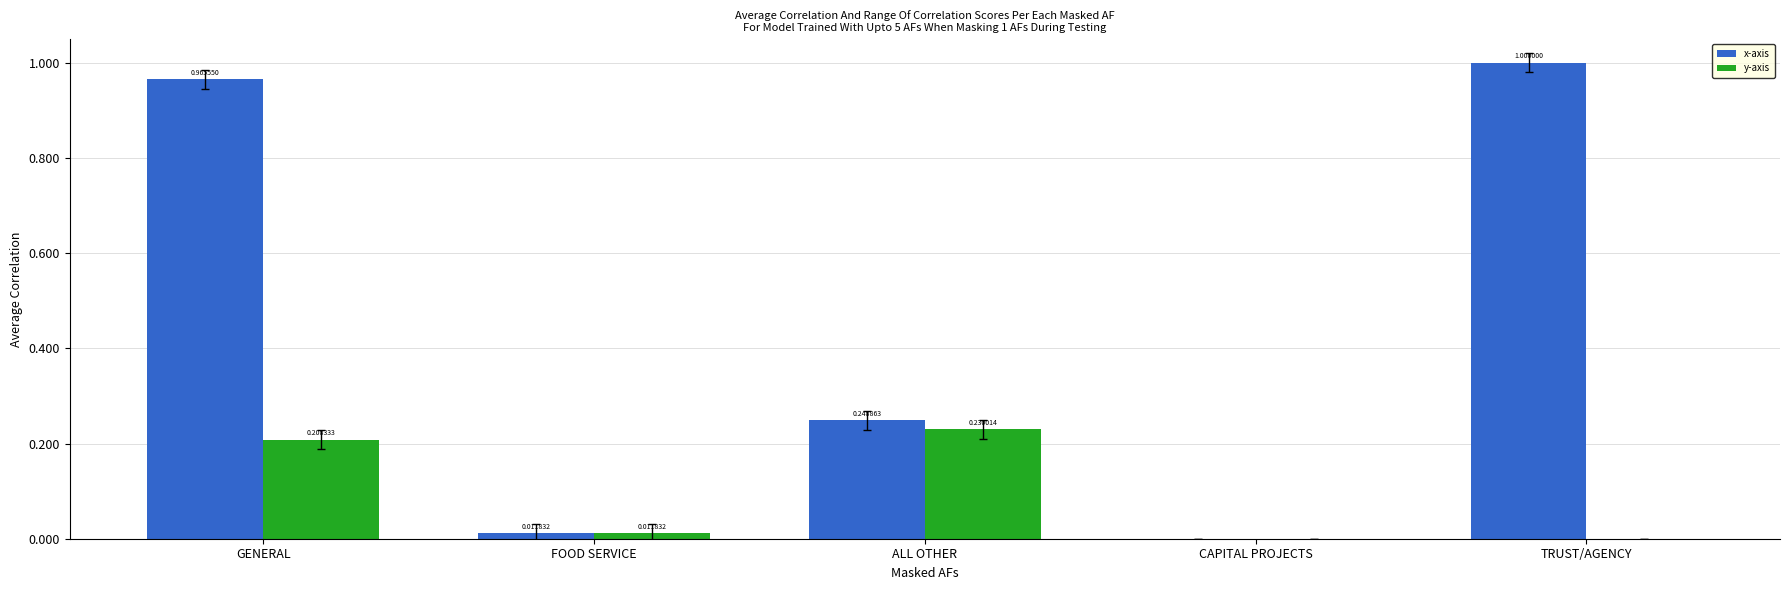

Which series has the largest total across all categories?

x-axis